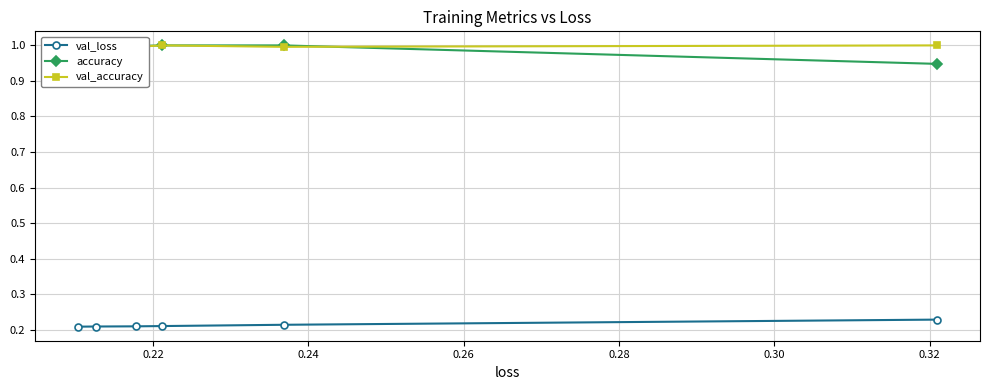

Count the val_loss values in the range 0 to 1.

6